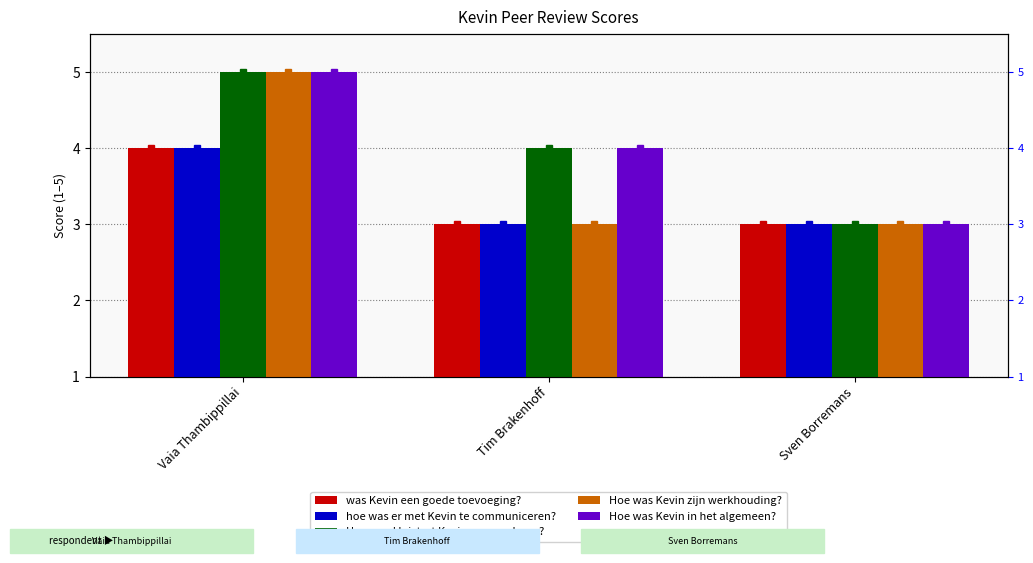

Count the number of data series in this chart.

5